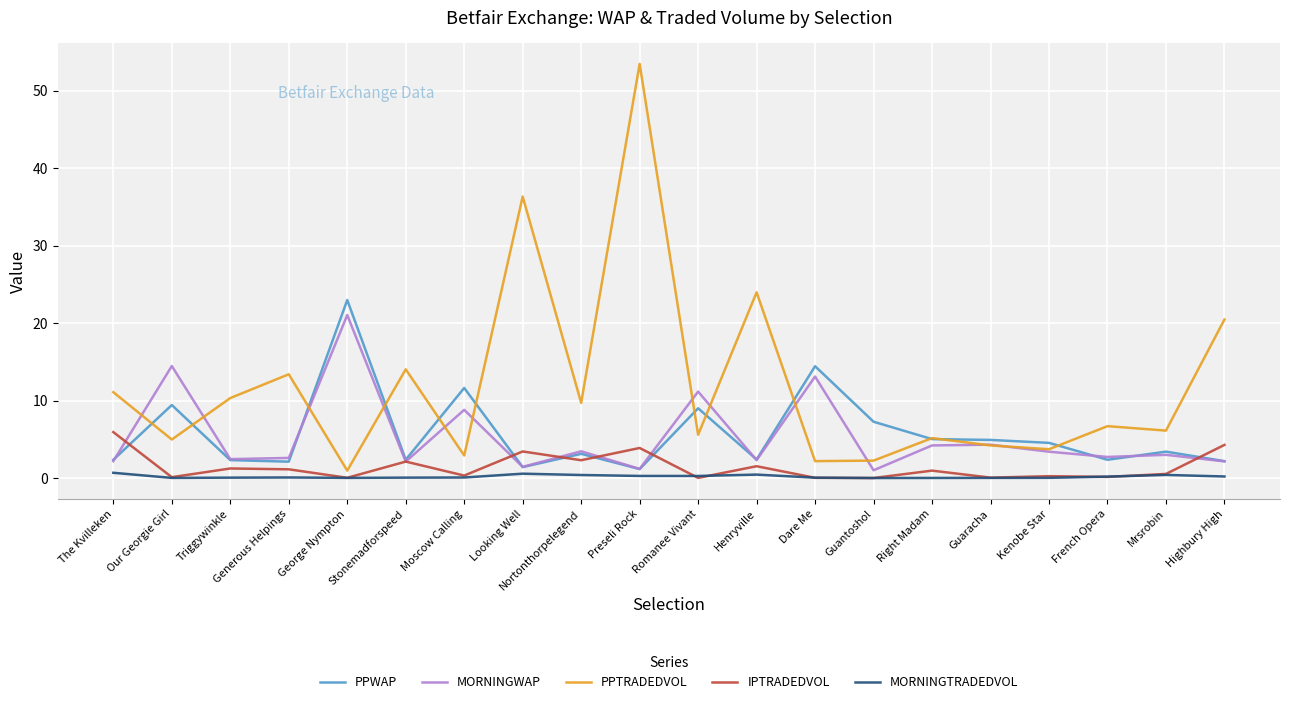

How many interior local peaks does the PPTRADEDVOL series have?

7